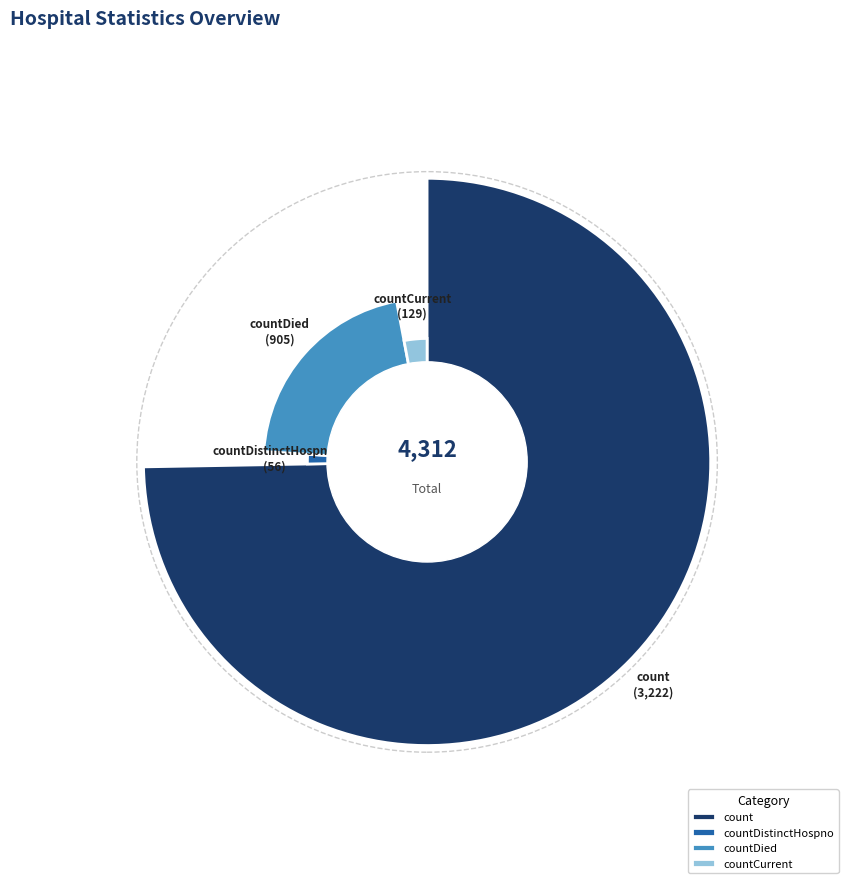

What is the ratio of the value at countDistinctHospno to the value at countDied?

0.1